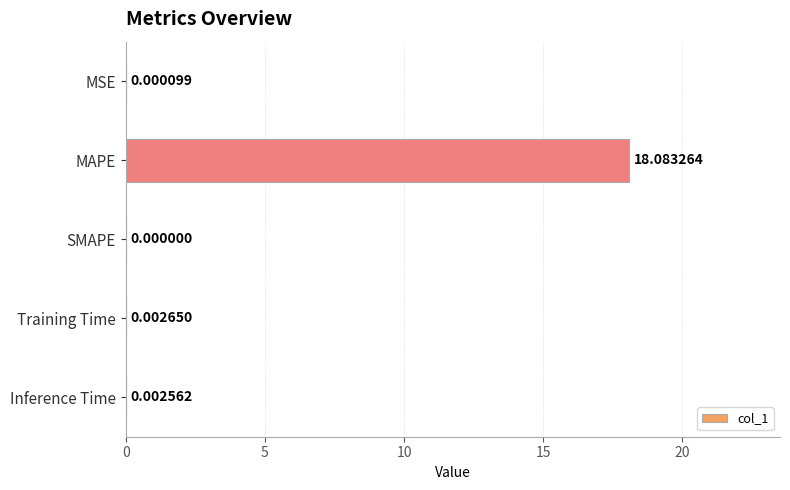

Which label corresponds to the largest value in the chart?

MAPE